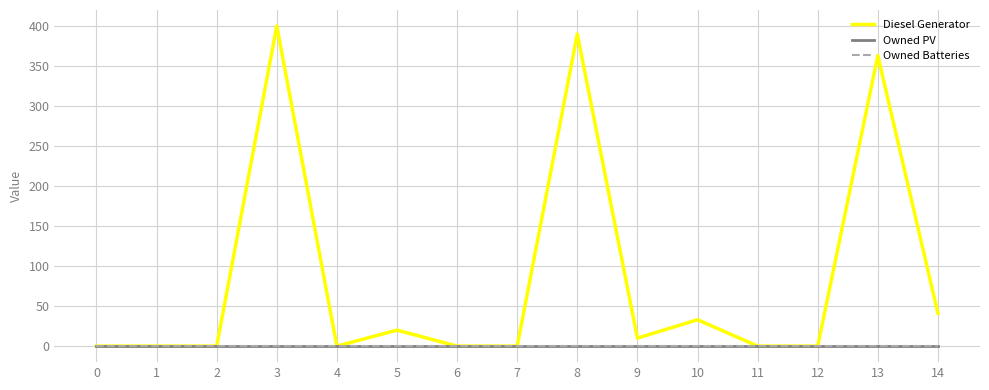

Reading left to right, list all the values displayed in this chart.

Diesel Generator: 0	0	0	400	0	20	0	0	390	10	33	0	0	363	41
Owned PV: 0	0	0	0	0	0	0	0	0	0	0	0	0	0	0
Owned Batteries: 0	0	0	0	0	0	0	0	0	0	0	0	0	0	0